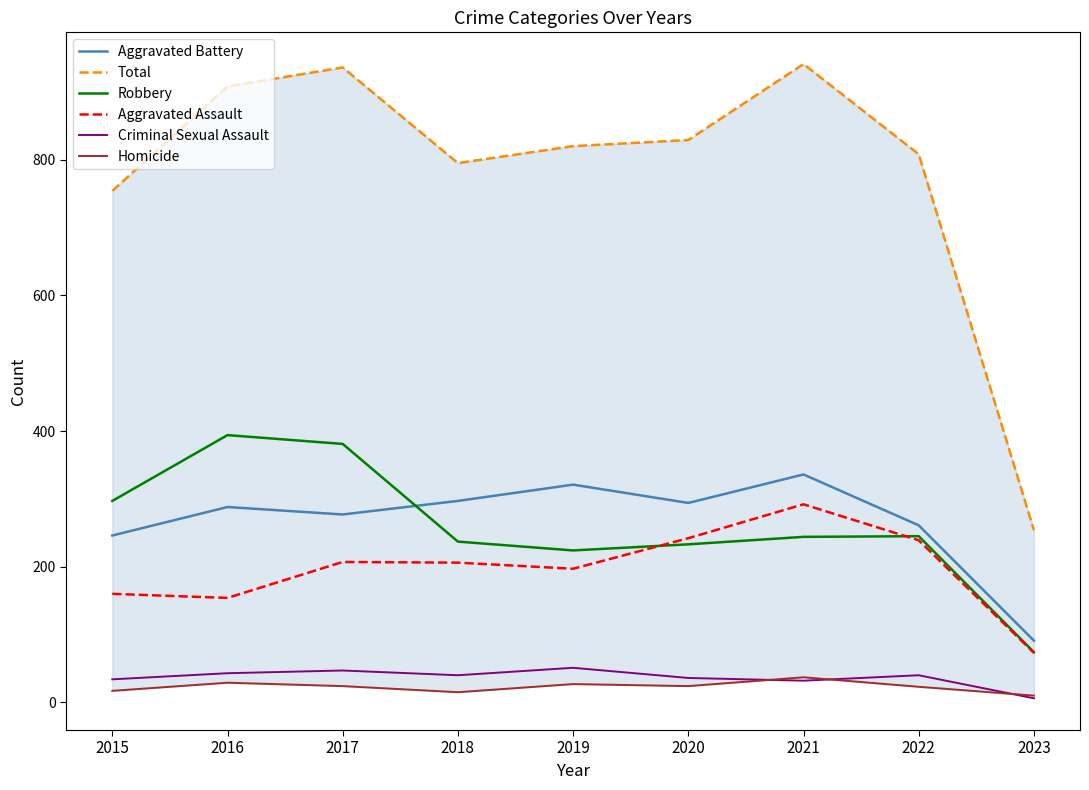

How many values in the Robbery series are below 244?

4